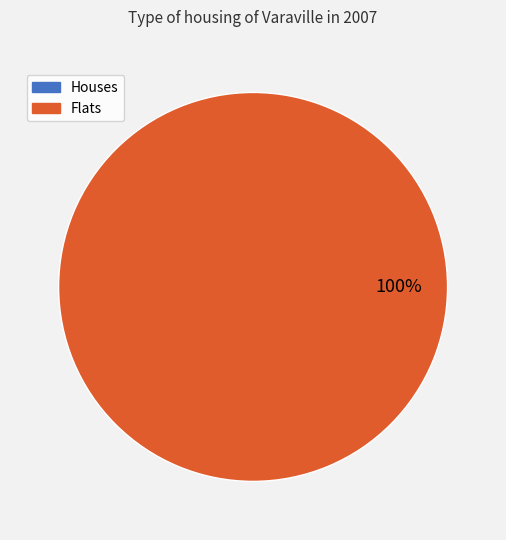

True or false: 0 accounts for 0% of the total.

True